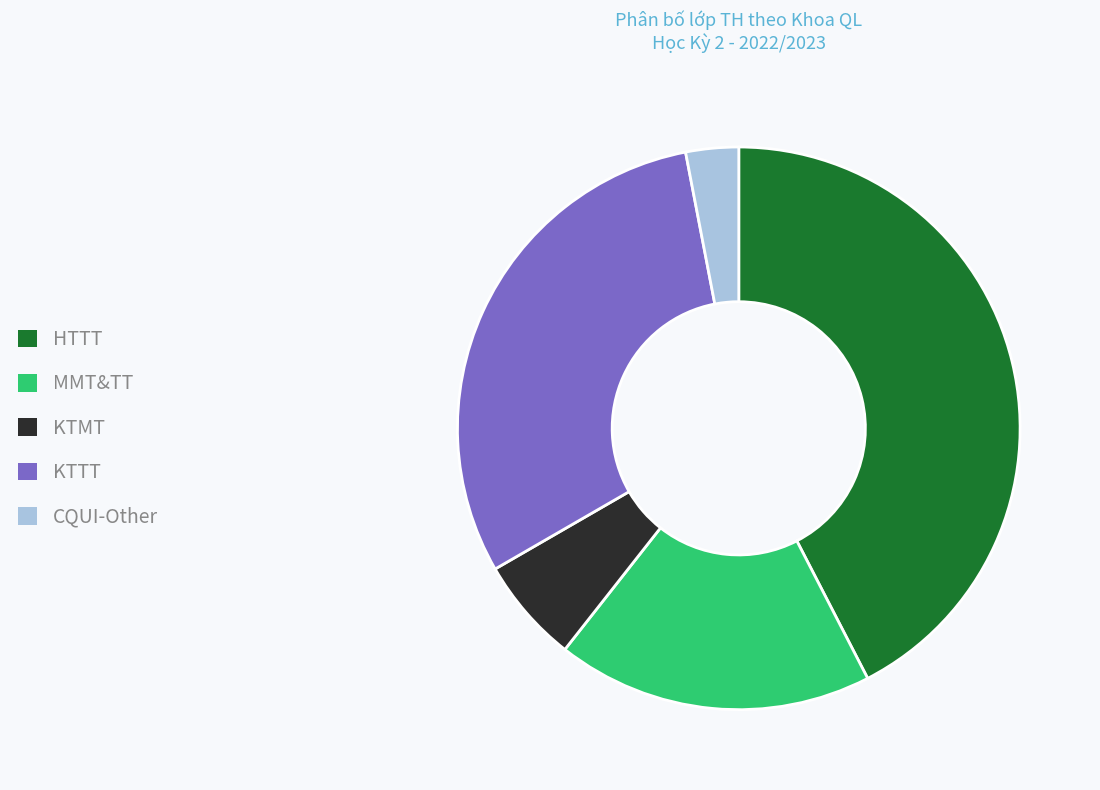

The HTTT slice represents 42% of the pie. True or false?

True